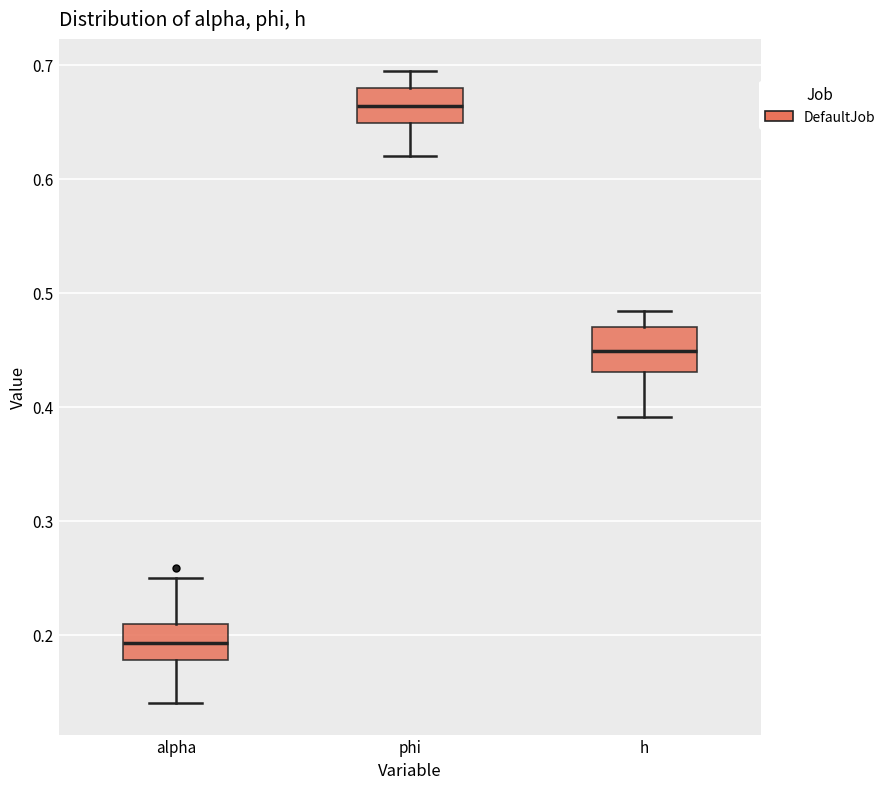

Reading left to right, transcribe this box plot: for each box, give where its median line is, the range the box spans, and where its two whiskers end, as read against the y-axis. The values are not printed on the chart, so give them approximately, as read against the axis.

alpha: median 0.19, box 0.18 to 0.21, whiskers 0.14 to 0.25
phi: median 0.66, box 0.65 to 0.68, whiskers 0.62 to 0.69
h: median 0.45, box 0.43 to 0.47, whiskers 0.39 to 0.48